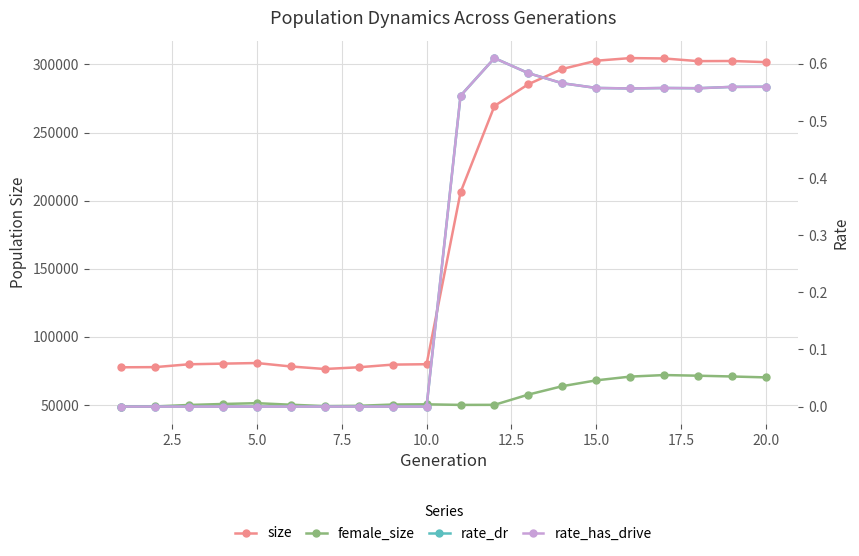

Is the value of rate_dr at 10 greater than the value of size at 2.5?

No